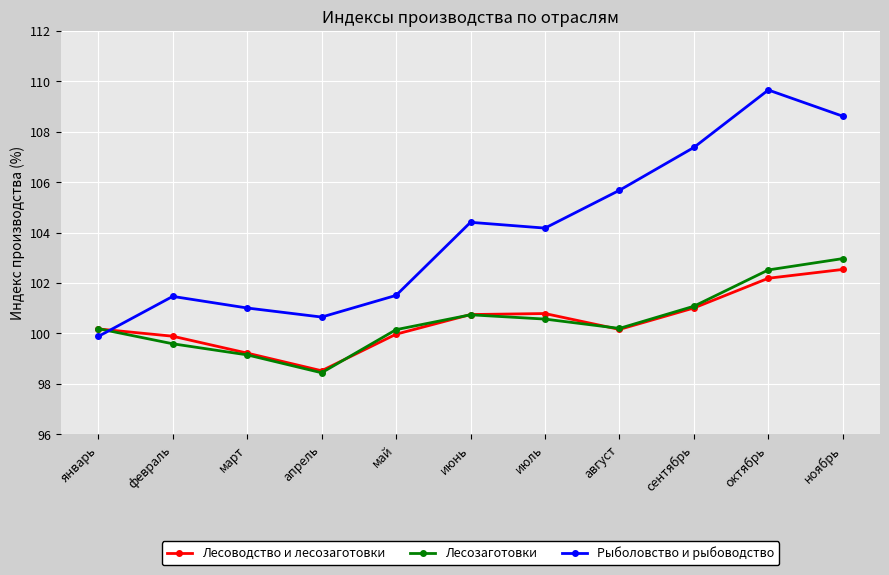

What value does the Рыболовство и рыбоводство series have at сентябрь?

107.4